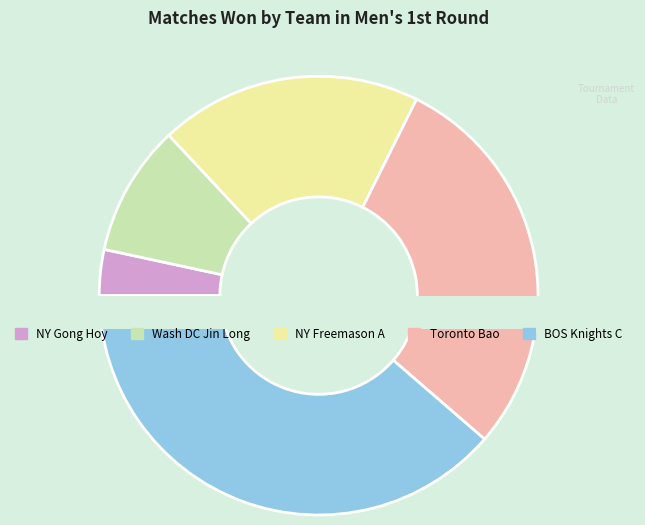

How many segments does this pie chart have?

5